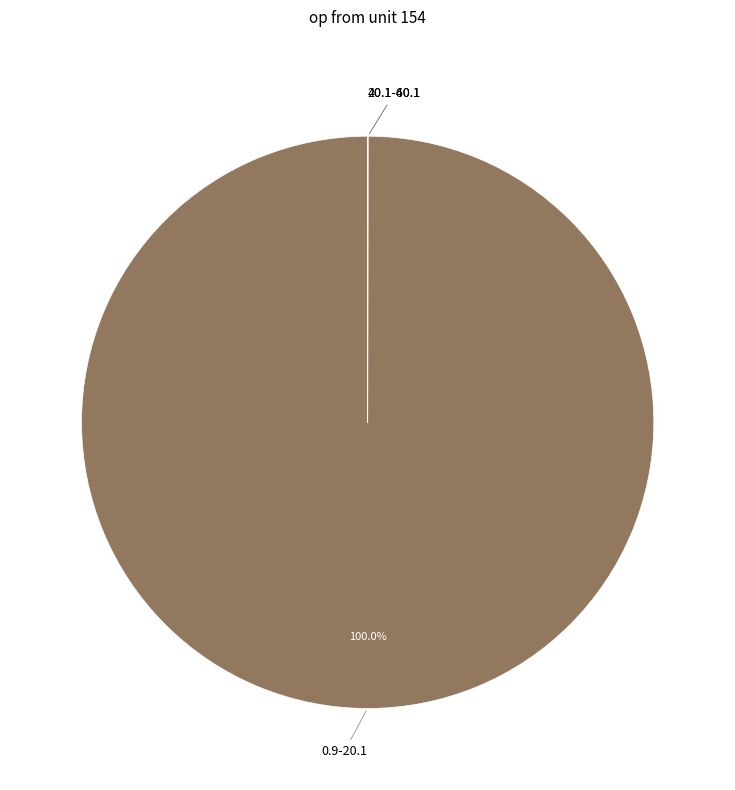

Is there any slice that represents more than half of the pie?

Yes